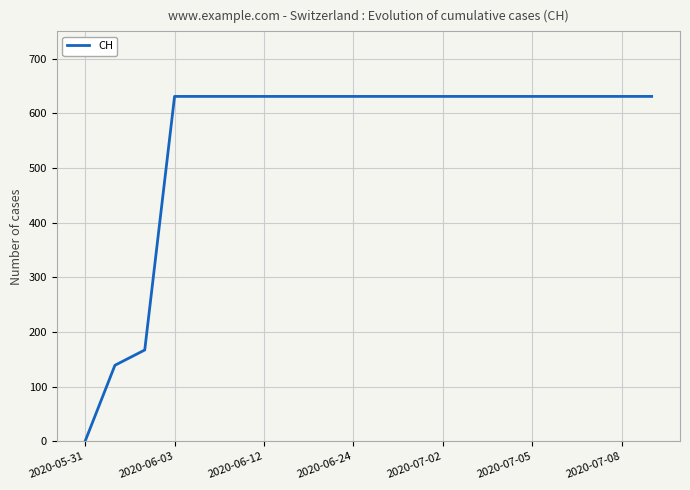

What is the greatest value displayed?

631